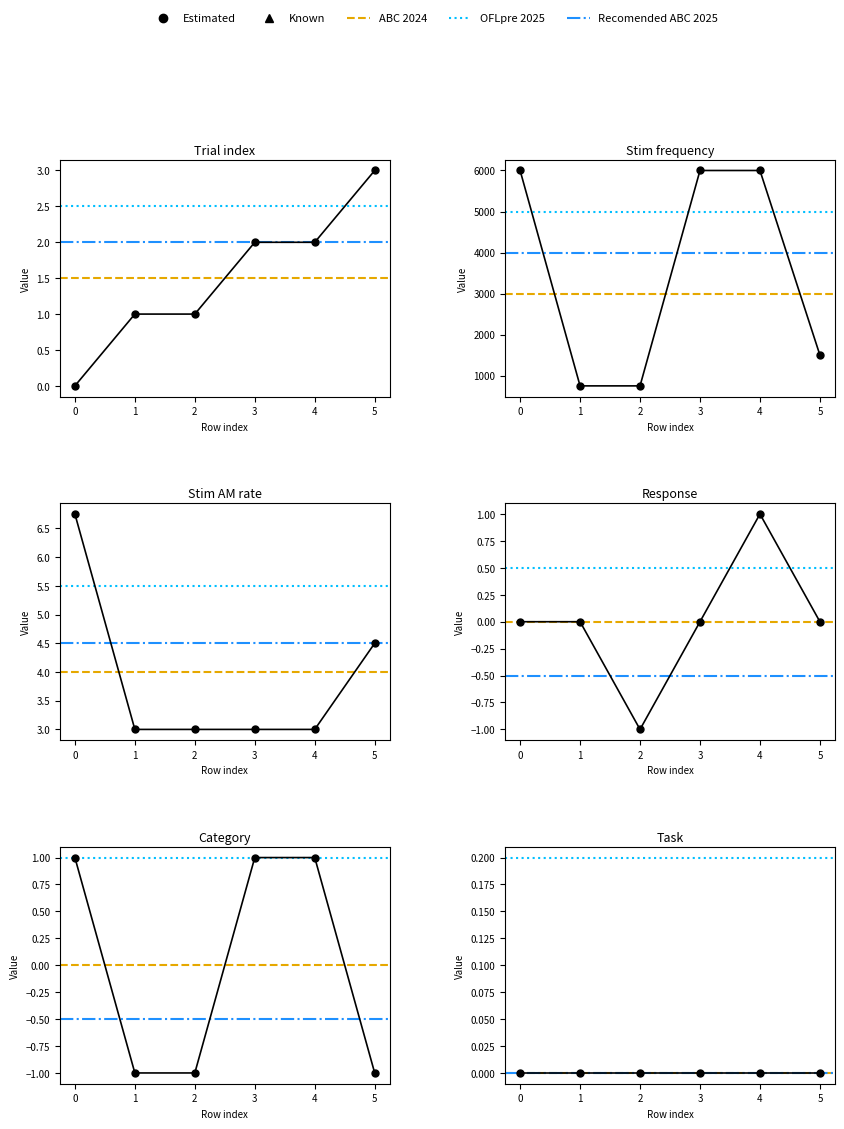

Reading left to right, transcribe all the data shown in this chart.

Trial index: 0=0.0	1=1.0	2=1.0	3=2.0	4=2.0	5=3.0
Stim frequency: 0=6000.0	1=750.0	2=750.0	3=6000.0	4=6000.0	5=1500.0
Stim AM rate: 0=6.8	1=3.0	2=3.0	3=3.0	4=3.0	5=4.5
Response: 0=0.0	1=0.0	2=-1.0	3=0.0	4=1.0	5=0.0
Category: 0=1.0	1=-1.0	2=-1.0	3=1.0	4=1.0	5=-1.0